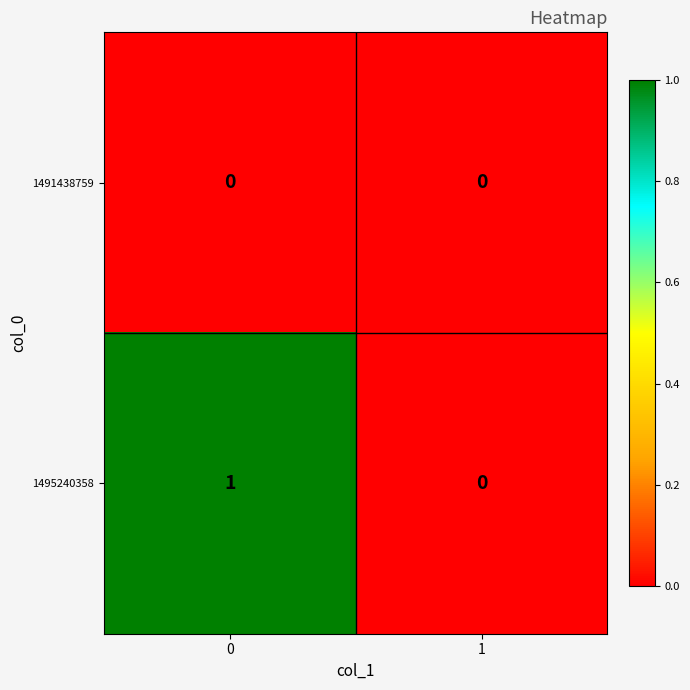

Is it true that 1495240358 equals -1 at 1?

False